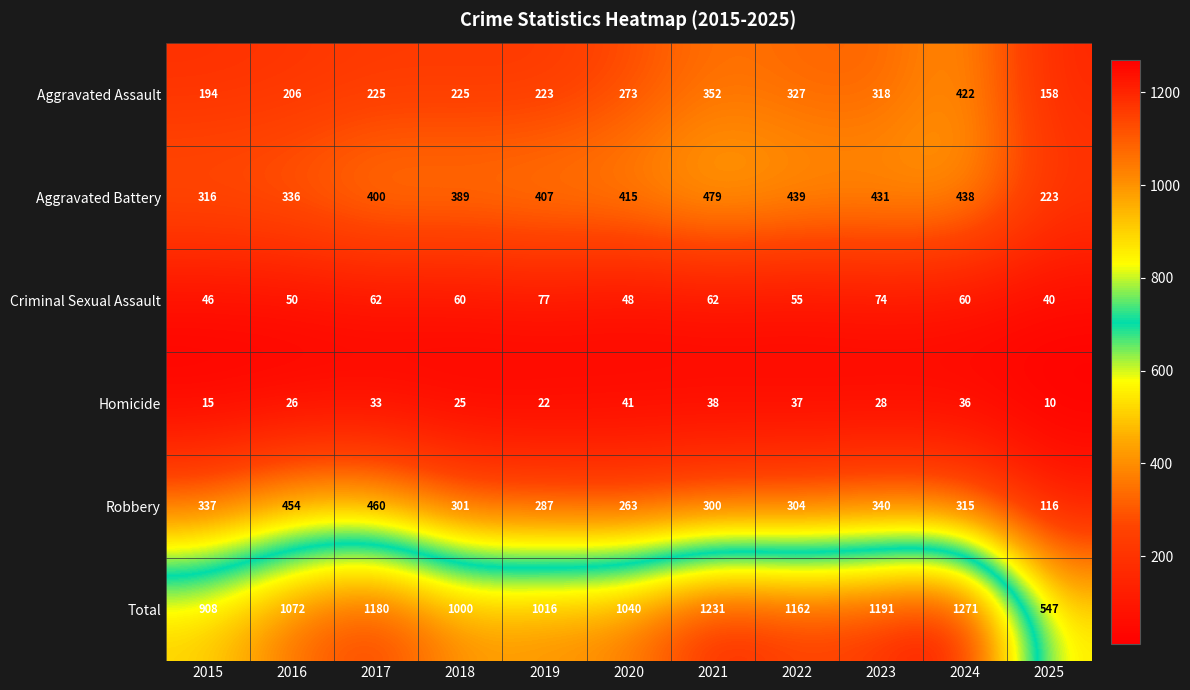

How many distinct data groups are displayed?

6